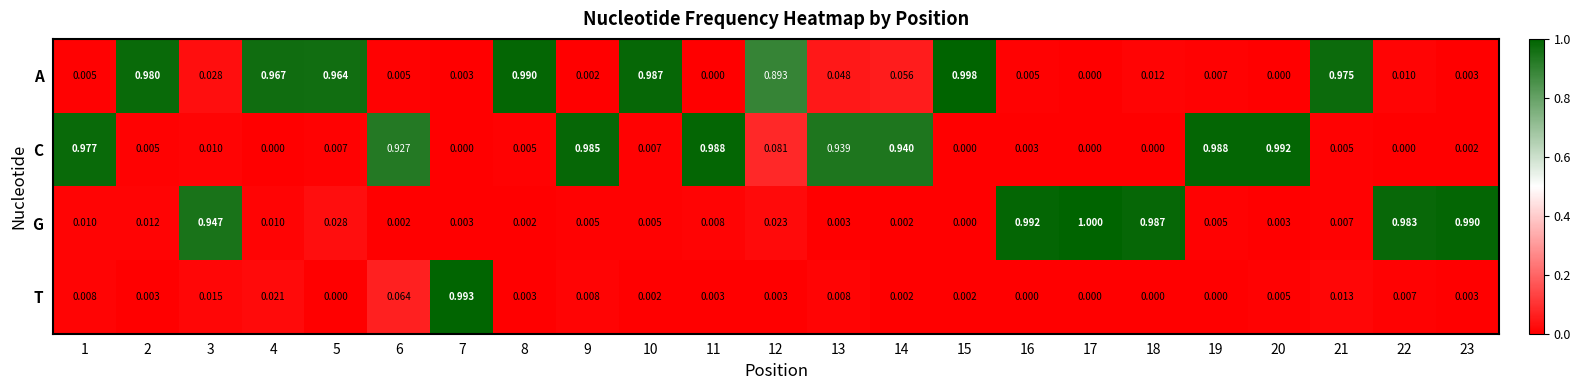

Which series has the largest range (max minus min)?

G